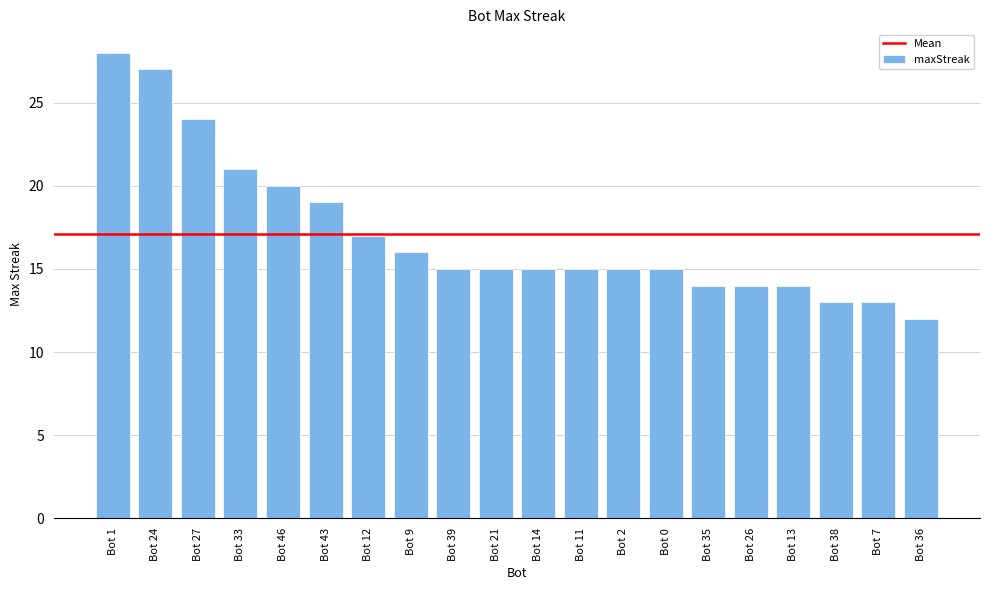

What is the minimum value shown in the chart?

12